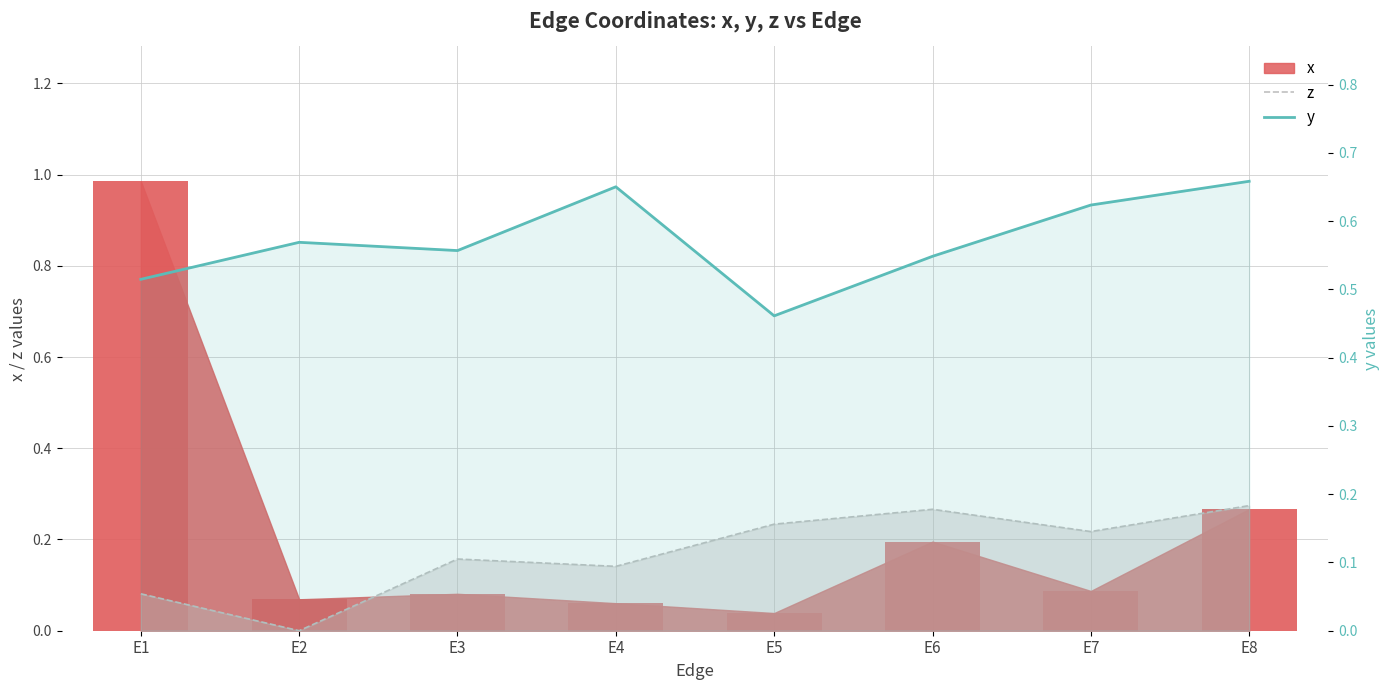

Reading left to right, extract all data points from this chart.

z: 0.1	0.0	0.2	0.1	0.2	0.3	0.2	0.3
y: 0.5	0.6	0.6	0.7	0.5	0.5	0.6	0.7